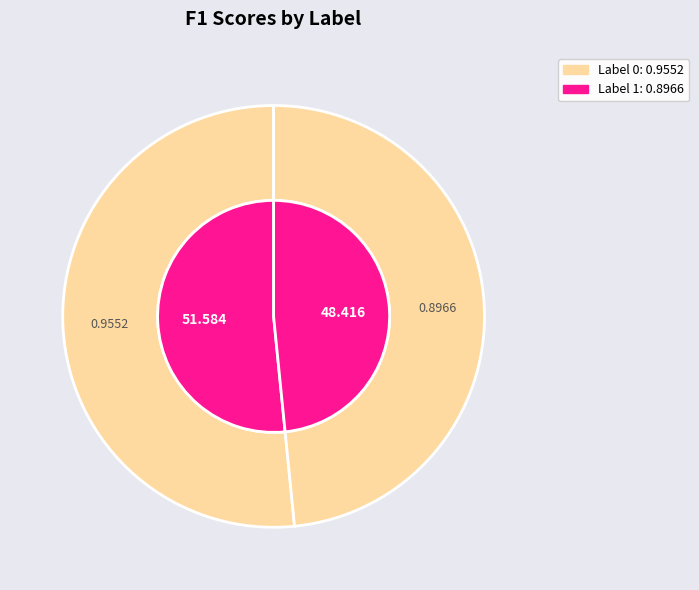

The 1 slice represents 48% of the pie. True or false?

True